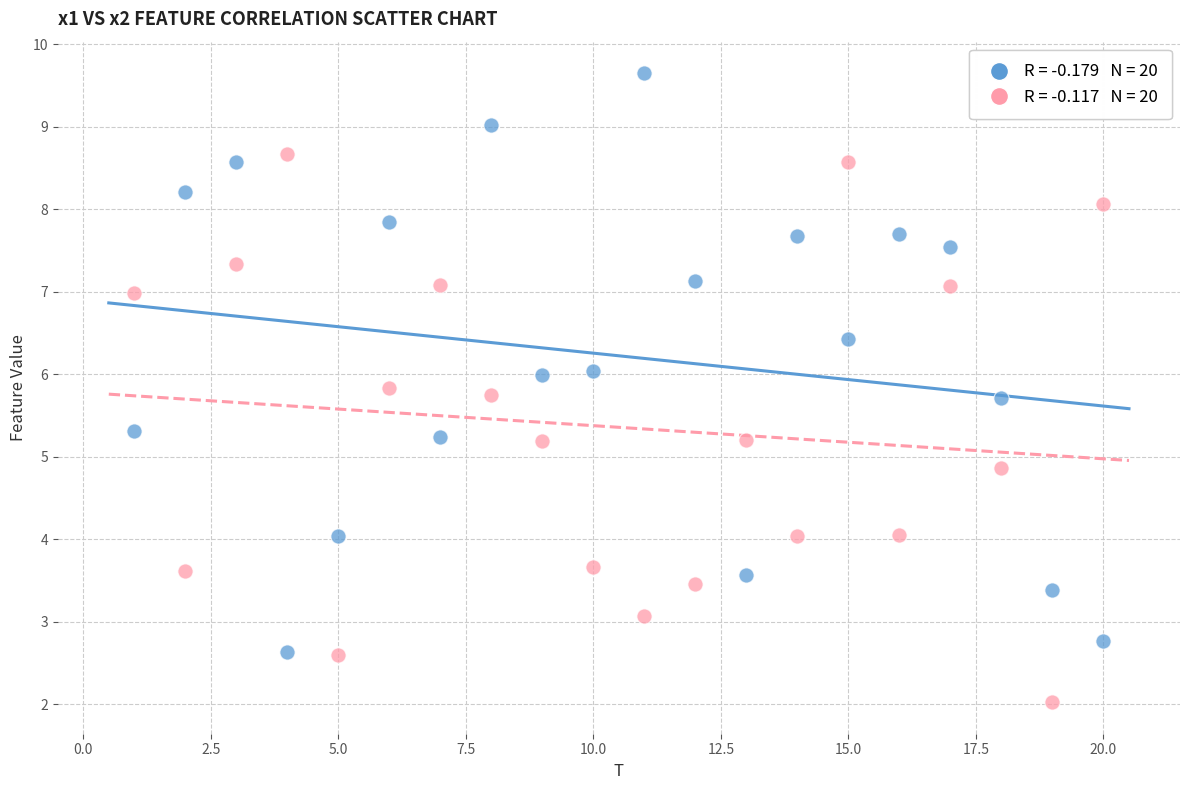

Across all data points, what is the range of X values (max minus min)?

19.0